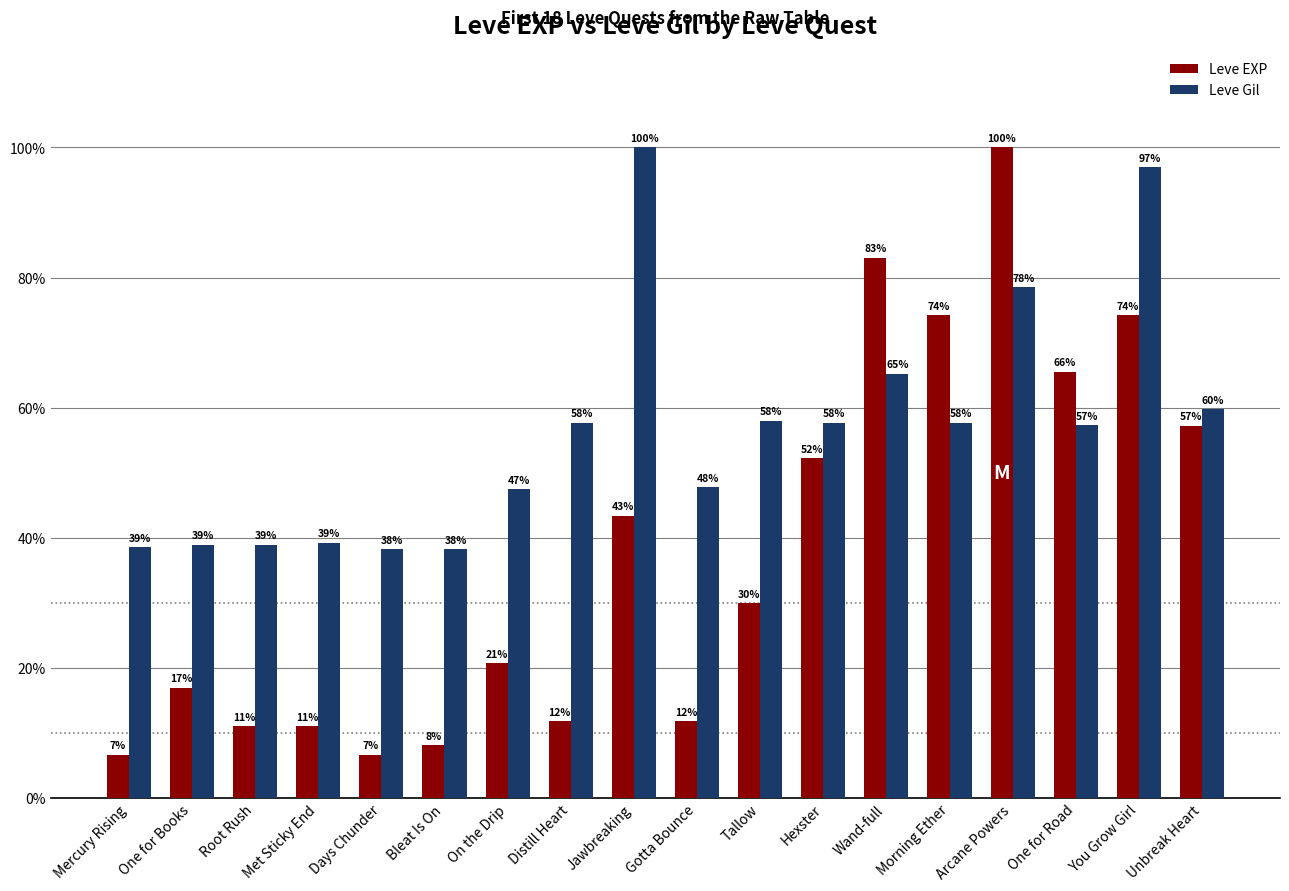

At which category is the sum across all series the highest?

Arcane Powers